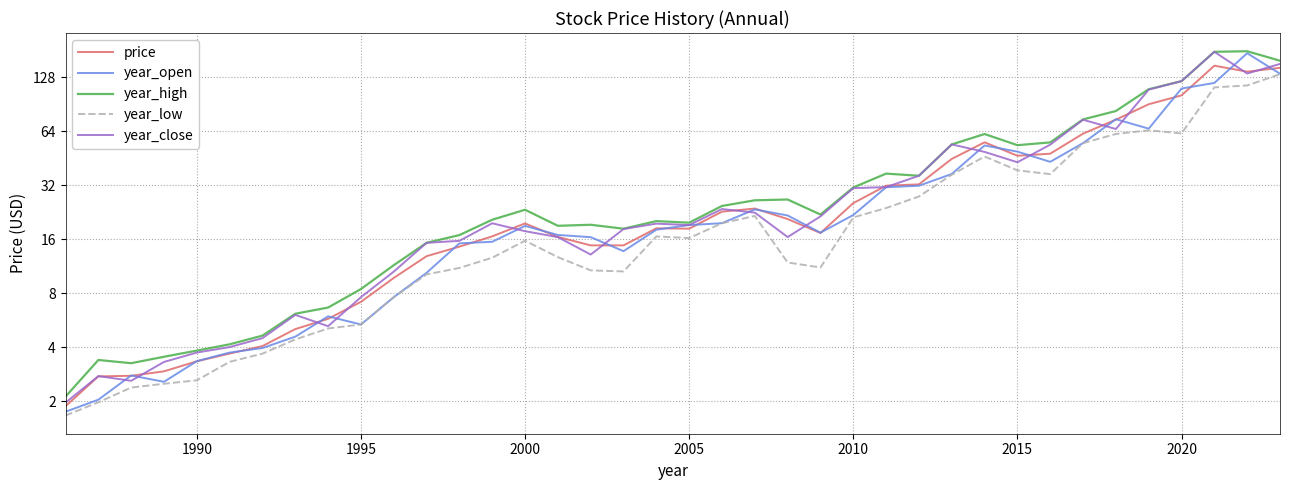

How many values in the price series are below 18?

18